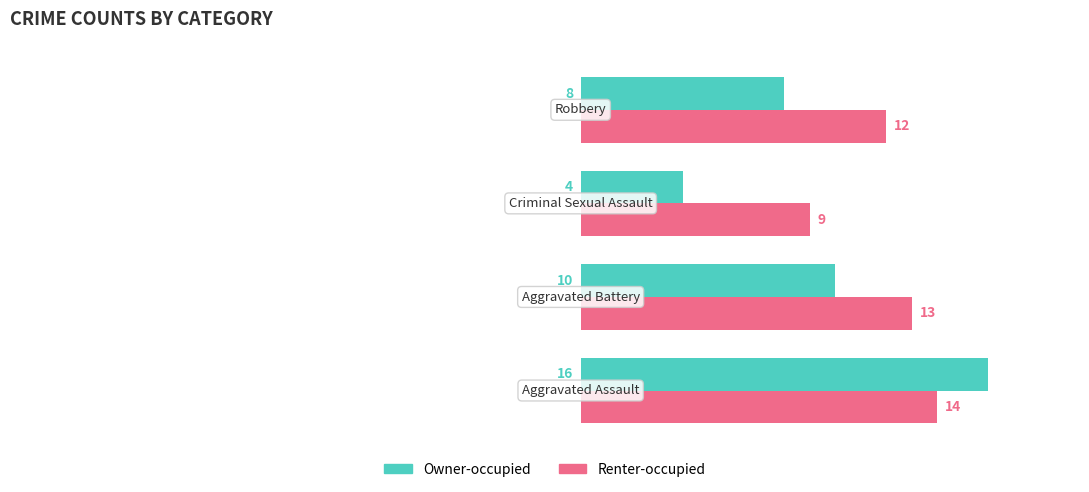

What is the difference between the maximum and minimum values in the Owner-occupied series?

12